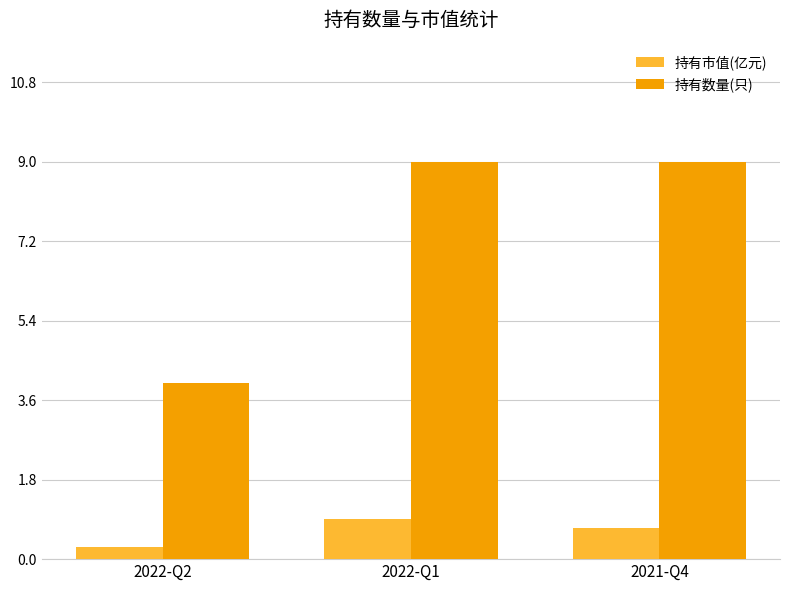

Reading left to right, what are all the values shown in this chart?

持有市值(亿元): 0.3	0.9	0.7
持有数量(只): 4.0	9.0	9.0